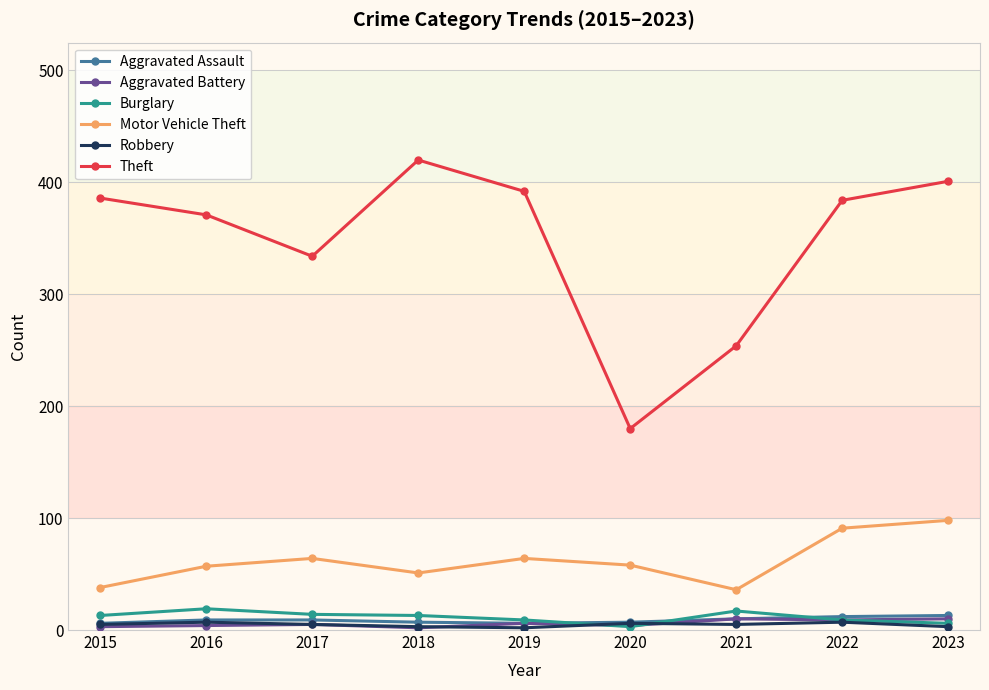

True or false: Motor Vehicle Theft and Aggravated Assault cross at least once.

False